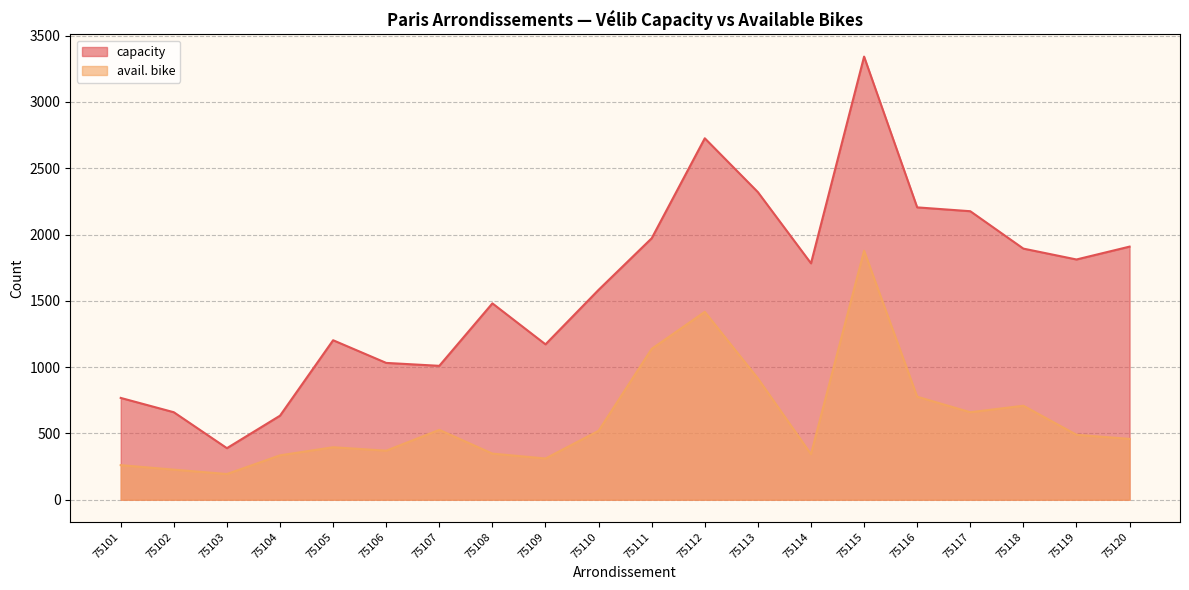

Rank the series by their average value, from lowest to highest.

avail. bike, capacity